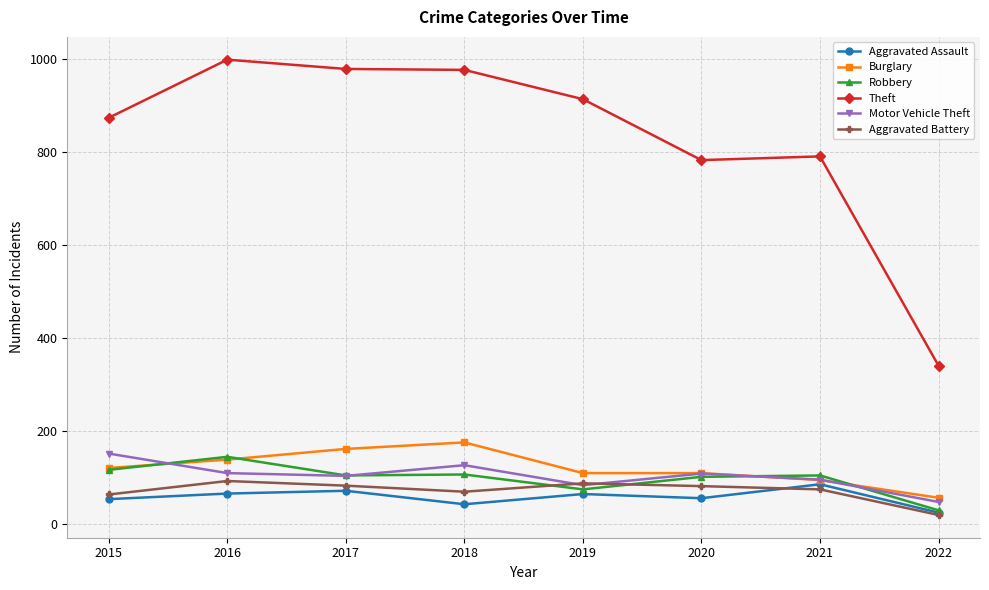

How many values in the Theft series are below 914?

4